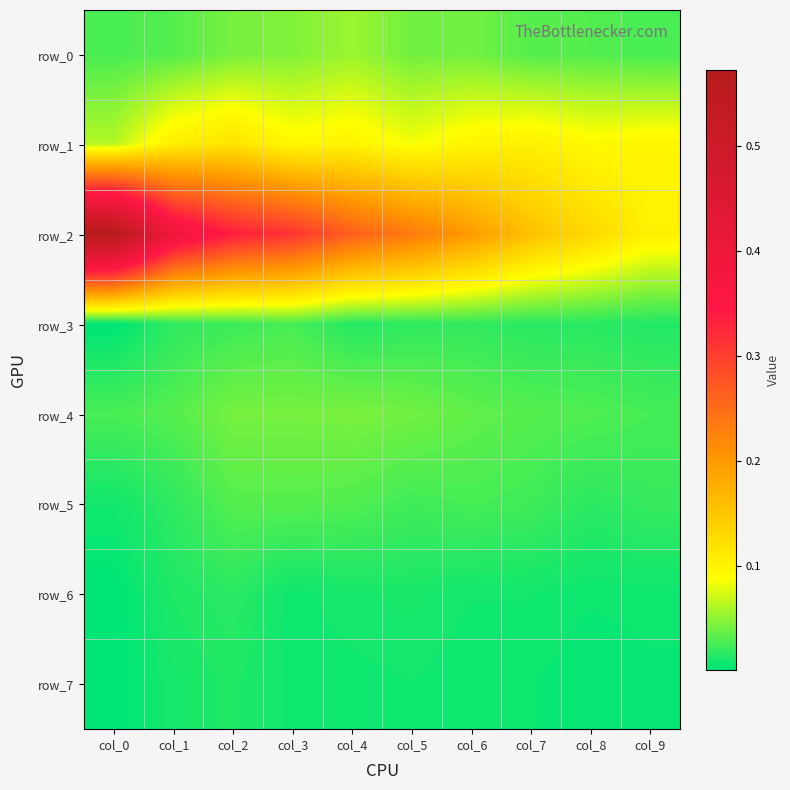

Which label corresponds to the largest value in the chart?

col_0